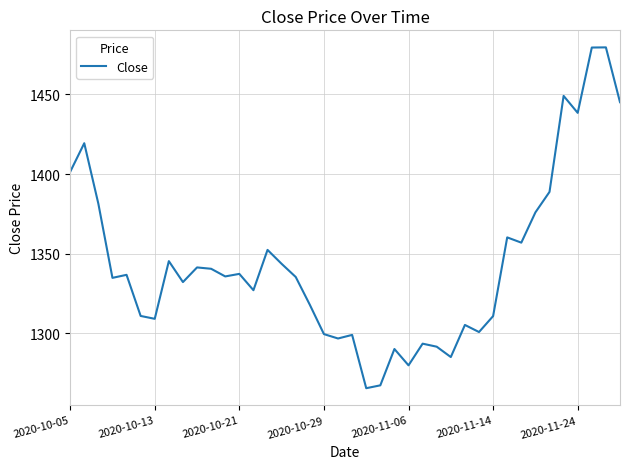

What is the difference between the maximum and minimum values?

213.9